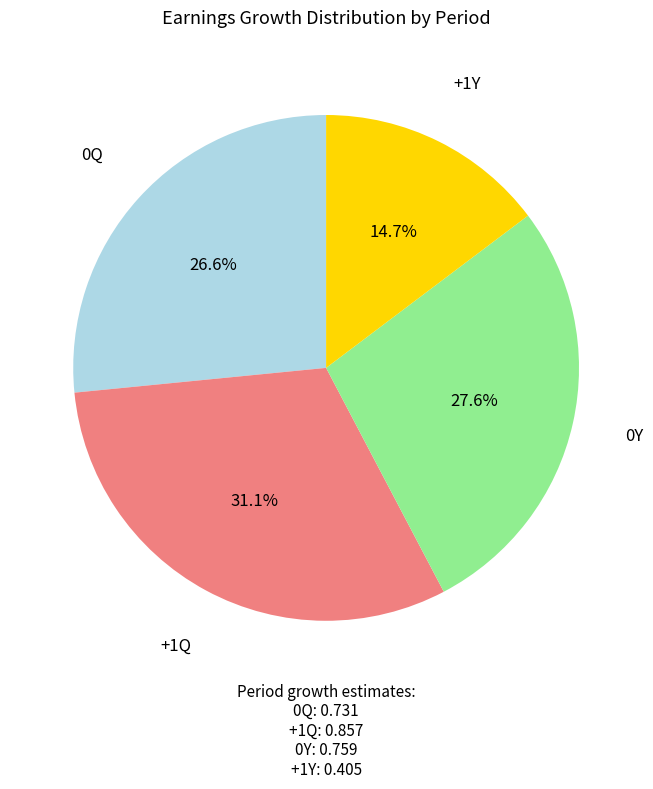

Does any single category account for the majority?

No